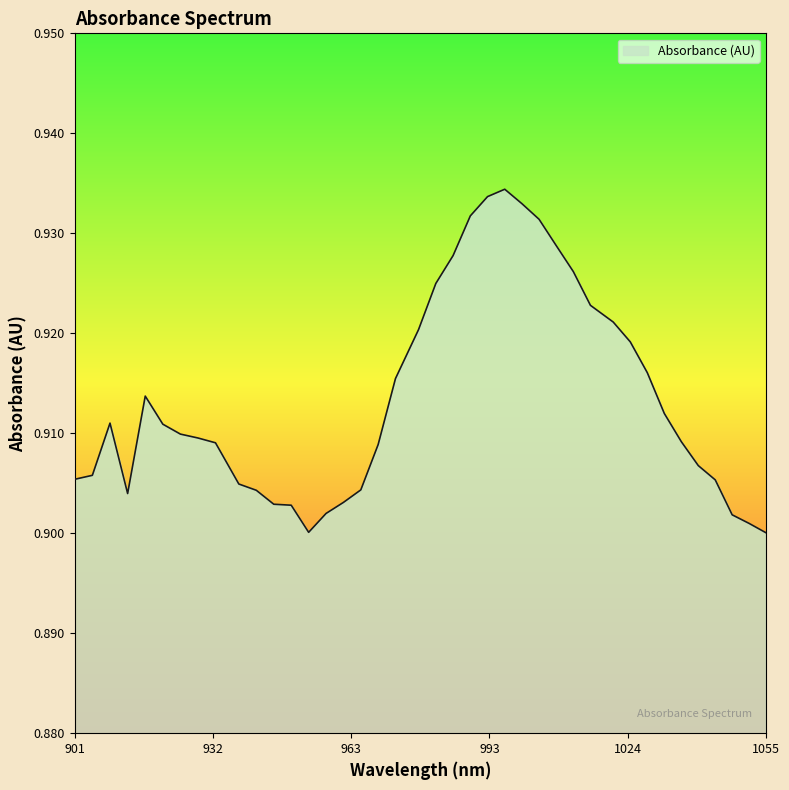

Reading left to right, transcribe all the data shown in this chart.

0.9	0.9	0.9	0.9	0.9	0.9	0.9	0.9	0.9	0.9	0.9	0.9	0.9	0.9	0.9	0.9	0.9	0.9	0.9	0.9	0.9	0.9	0.9	0.9	0.9	0.9	0.9	0.9	0.9	0.9	0.9	0.9	0.9	0.9	0.9	0.9	0.9	0.9	0.9	0.9